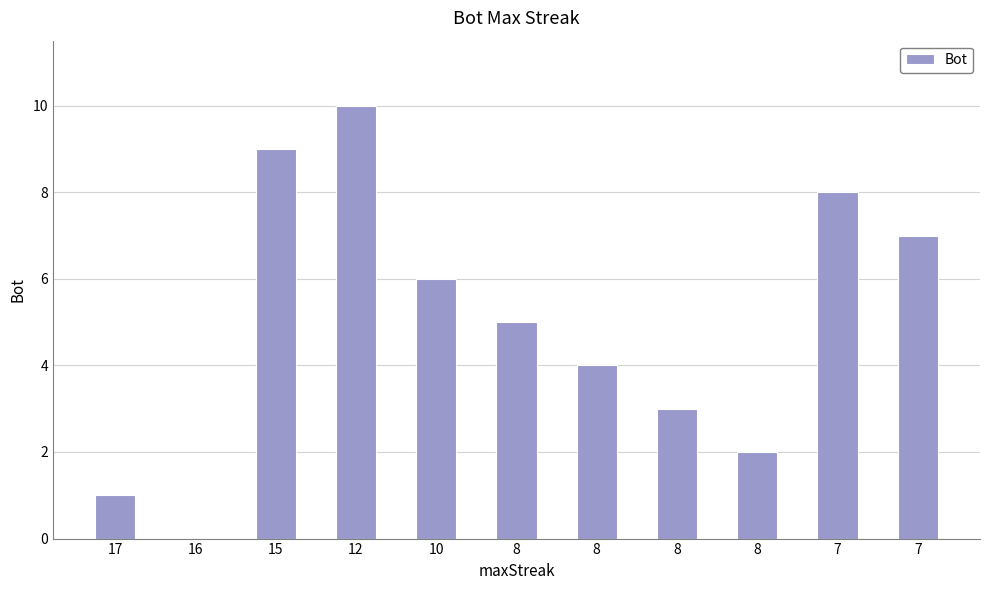

Are the bars horizontal?

No